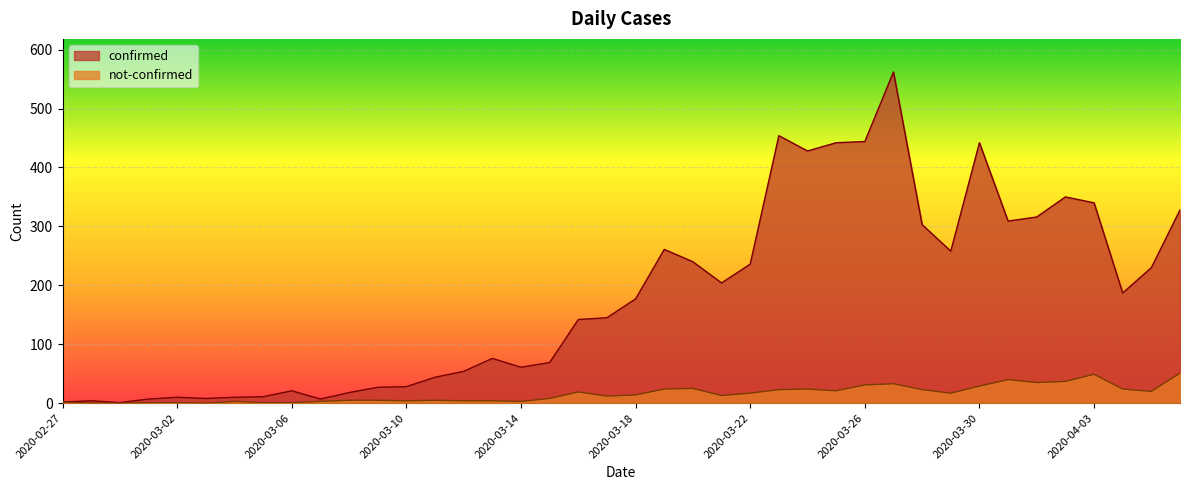

In confirmed, how many points are lower than both neighbors (excluding endpoints)?

9